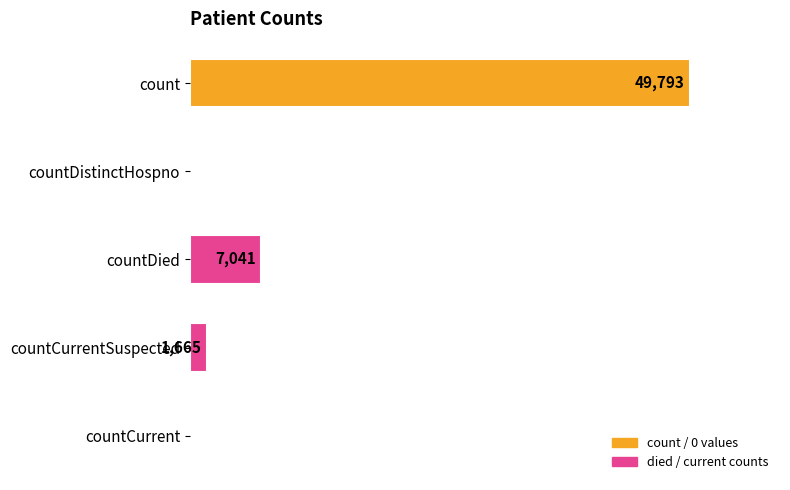

Which category has the highest value across all series?

count